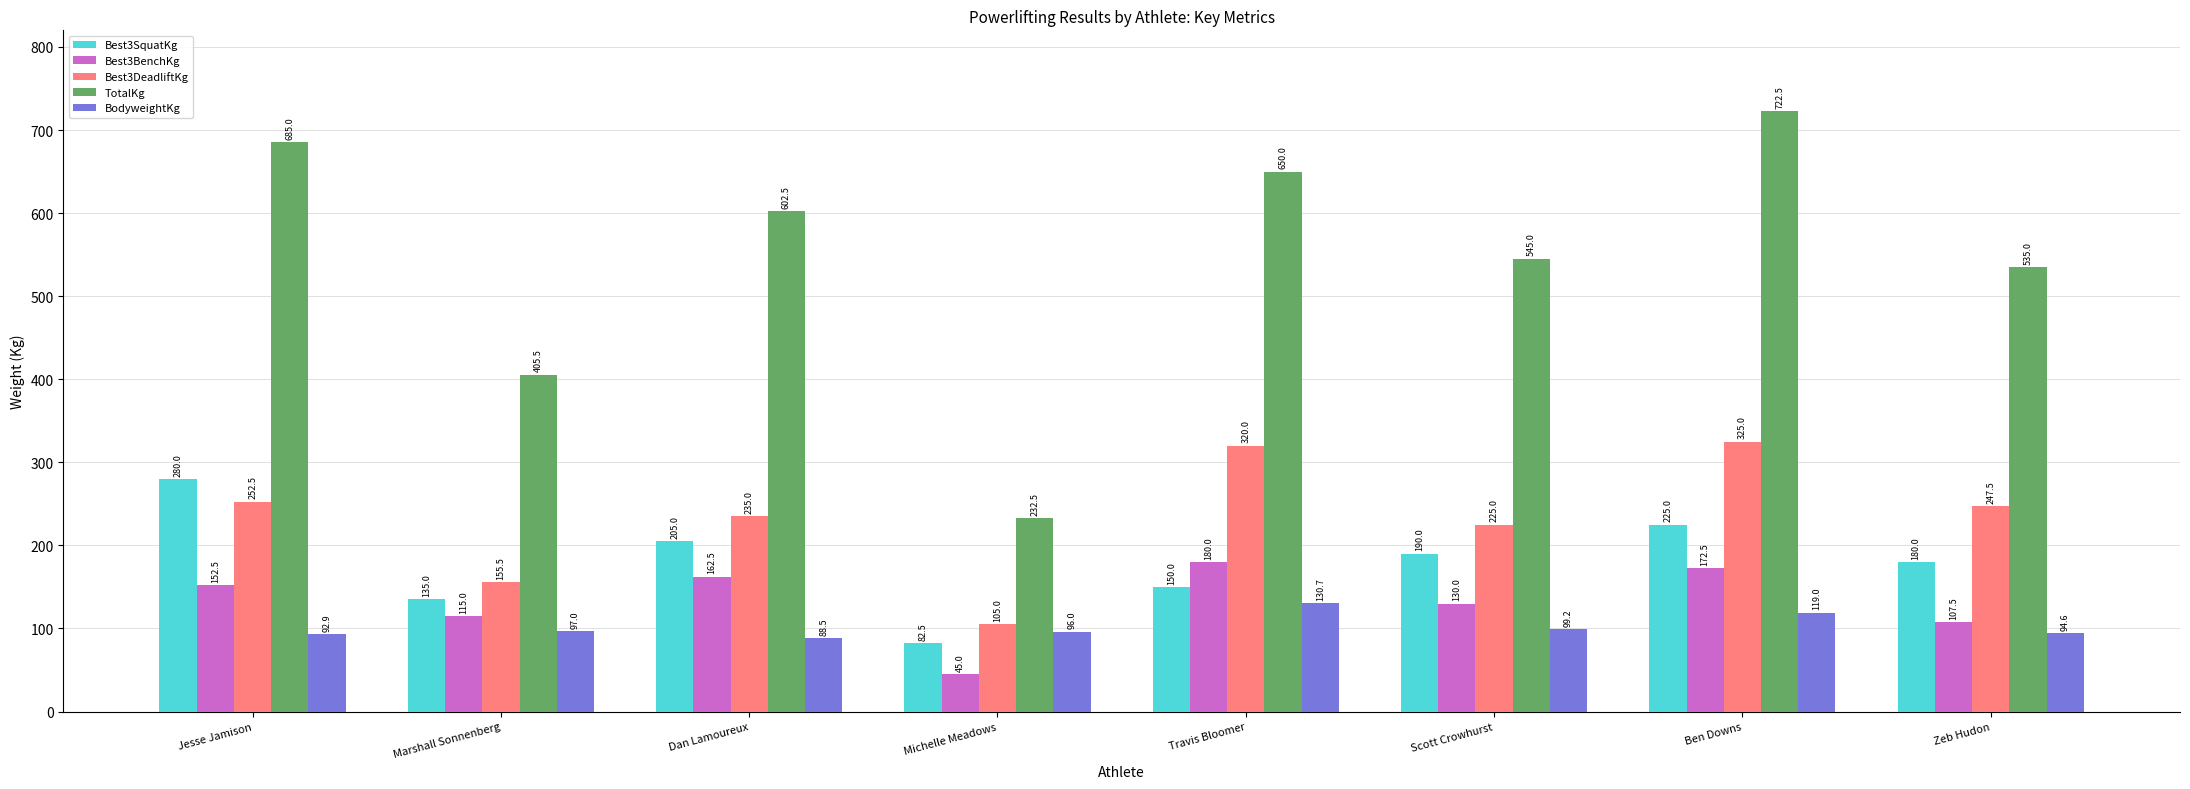

What is the maximum value for Best3BenchKg?

180.0